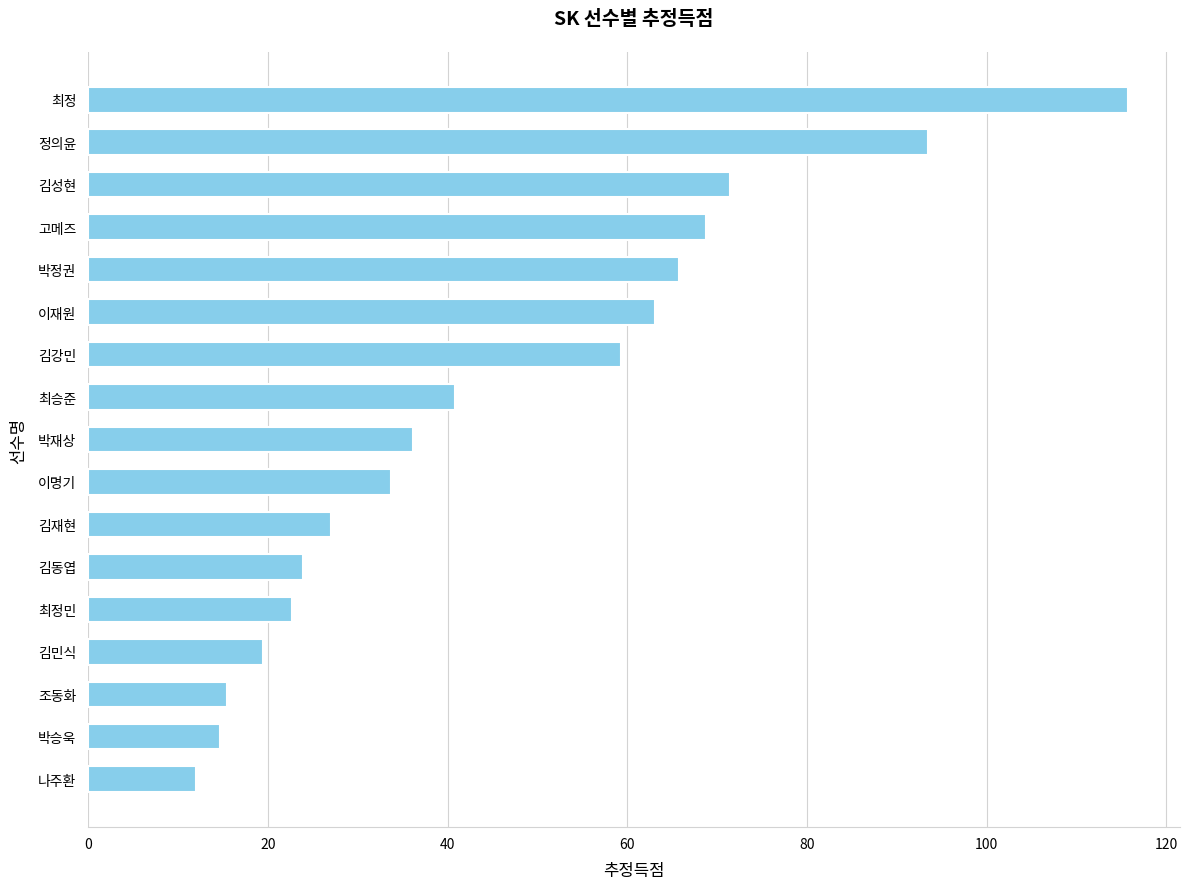

How many bars are there in total?

17